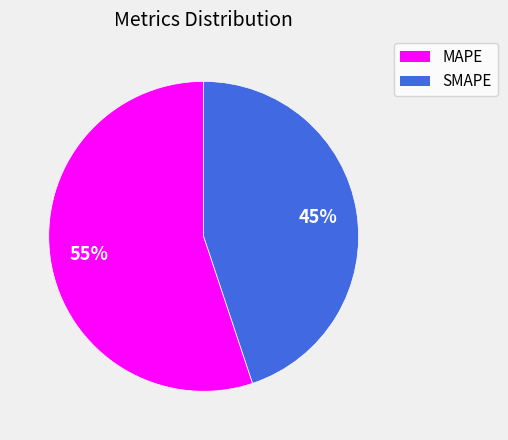

Rank the categories by value from lowest to highest.

SMAPE, MAPE